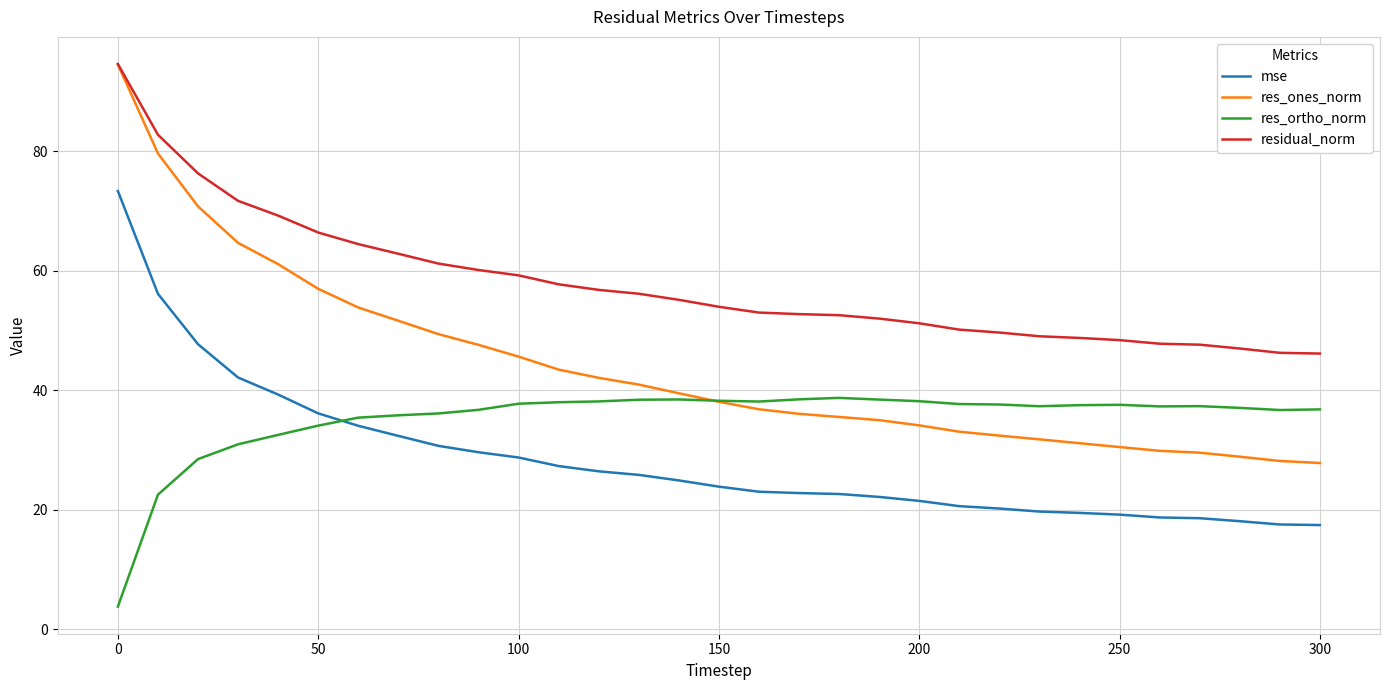

Which series has the largest total across all categories?

residual_norm